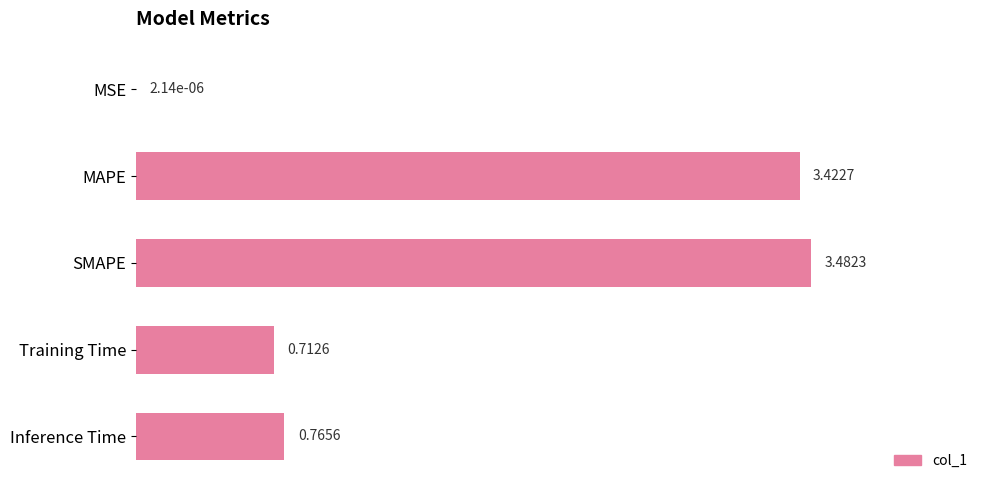

At which category does the chart reach its peak across all series?

SMAPE